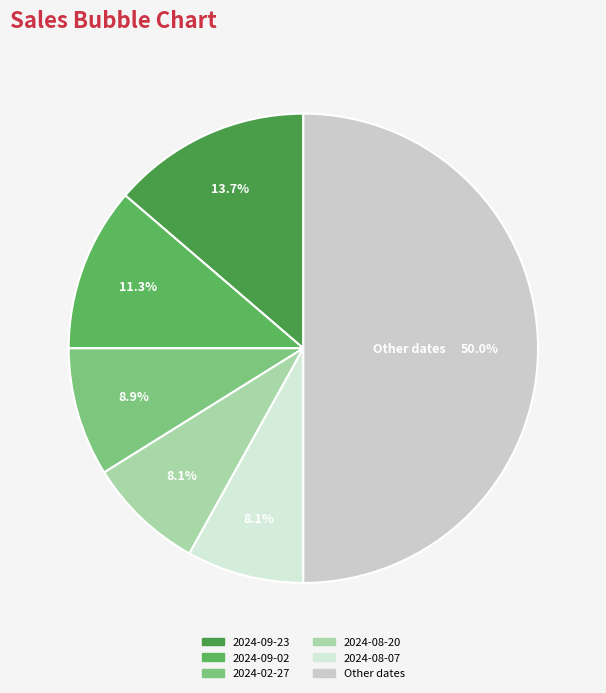

How many segments does this pie chart have?

6